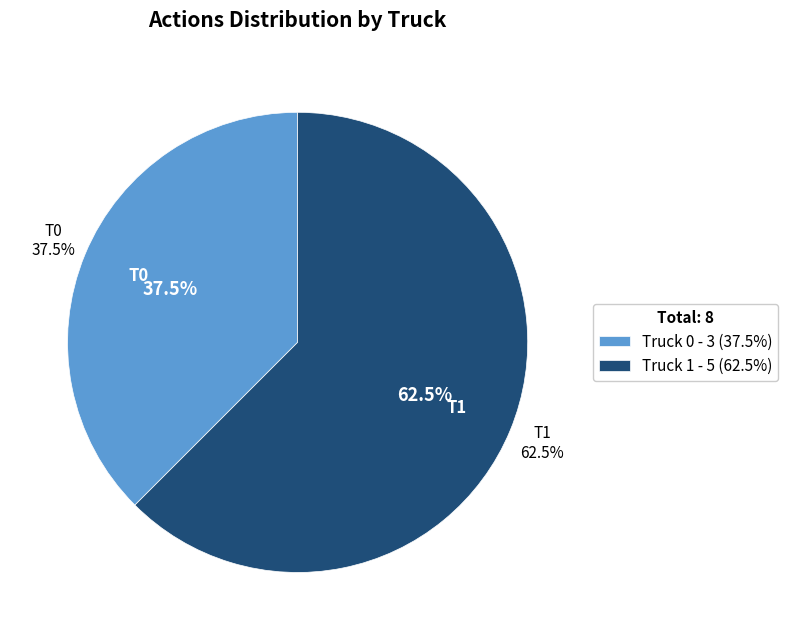

What percentage is NOT represented by Truck 1?

37.5%